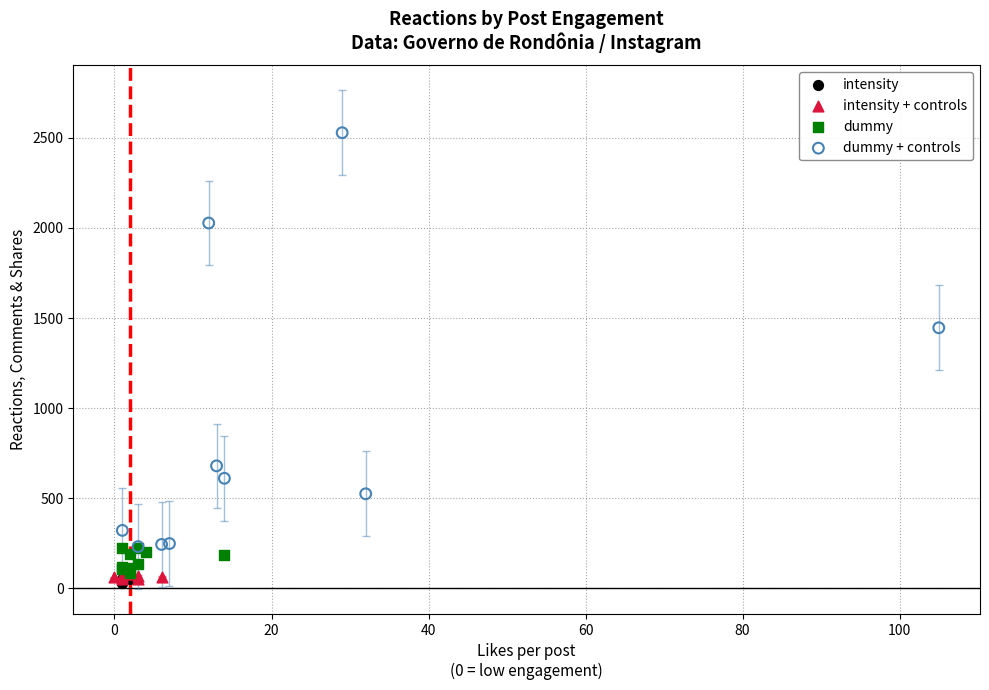

Which series has the widest spread of Y values?

dummy + controls